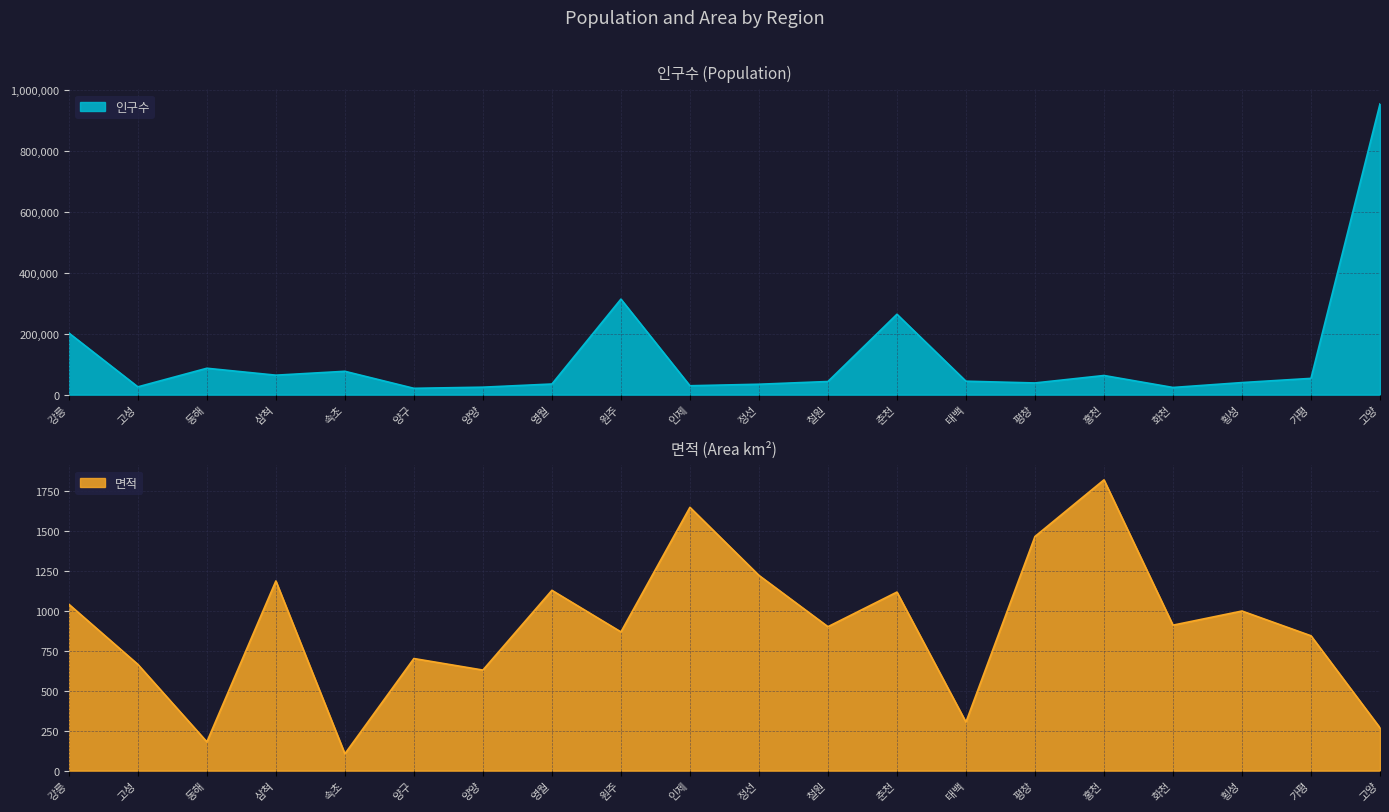

The 인구수 series shows 62957.0 at 홍천. True or false?

True